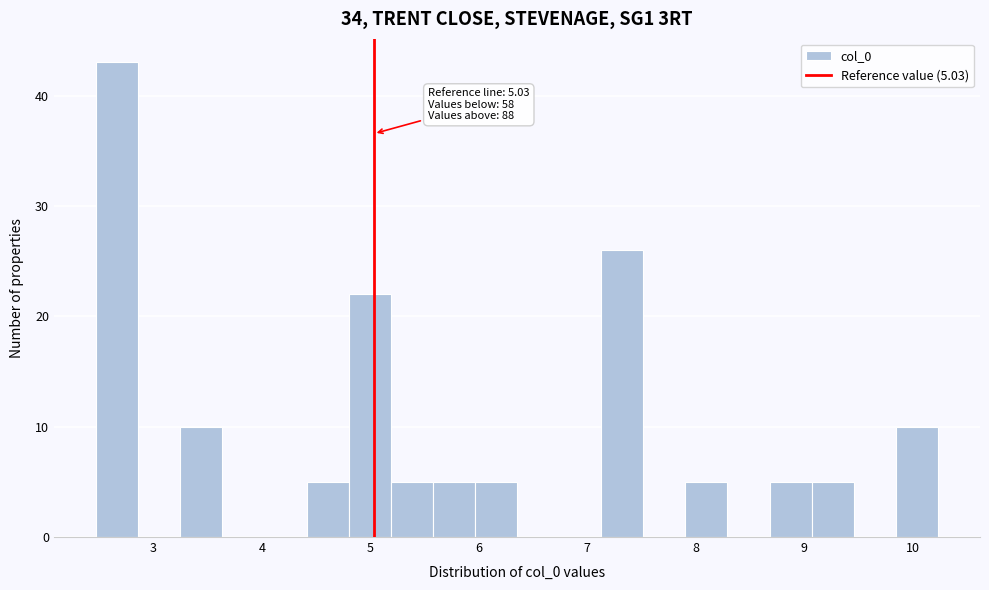

Read against the x-axis, roughly where is the centre of the tallest bar?

2.7